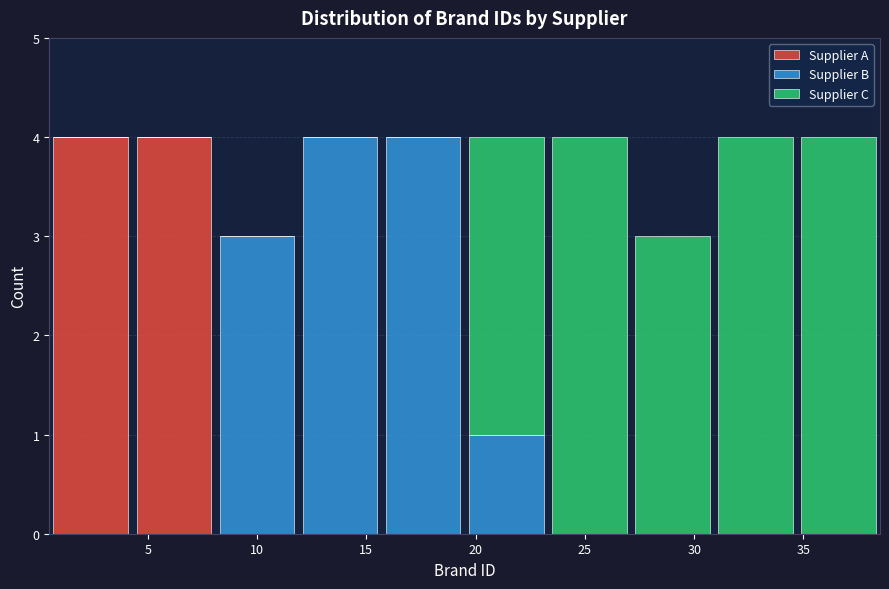

What is the total height of the stacked bar covering 0.5 to 4.3 on the x-axis? Neither the bar edges nor the heights are printed on the chart, so give them approximately, as read against the axes.

4